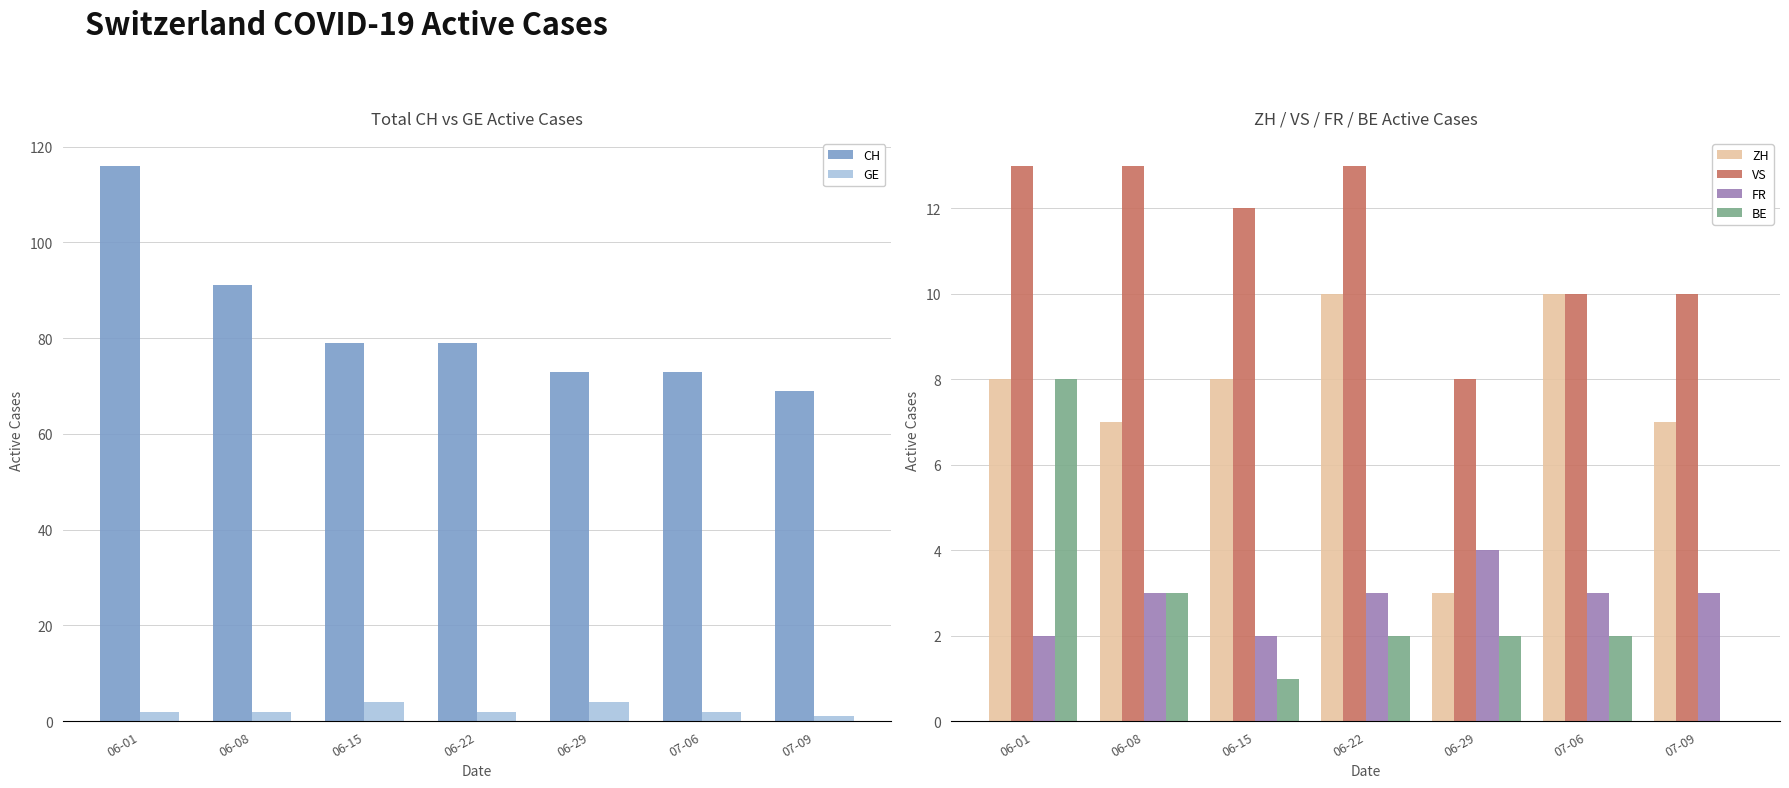

What is the greatest value displayed?

116